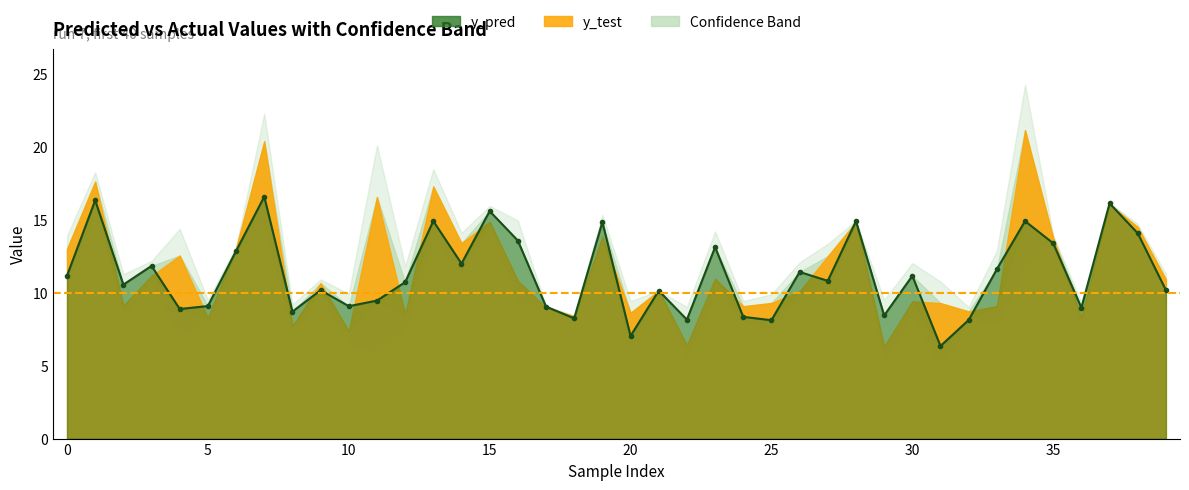

What is the change in value from 17 to 23?

+4.1